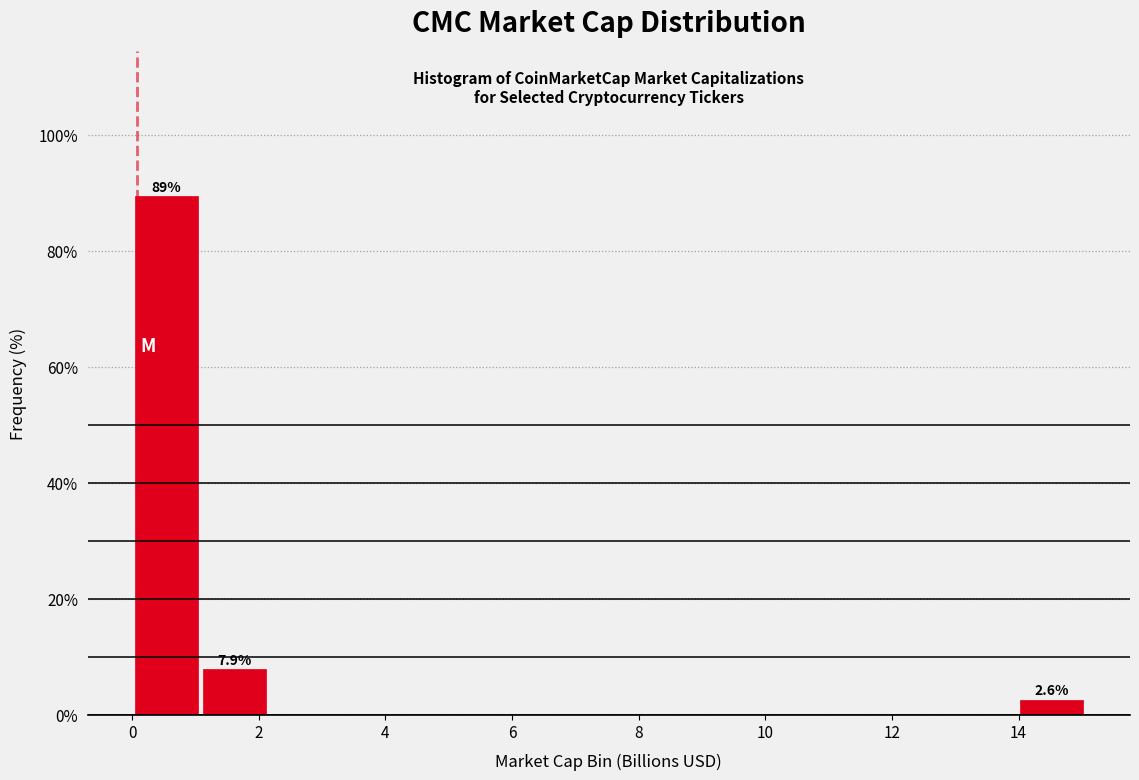

Which range on the x-axis has the tallest bar?

0.0 to 1.0